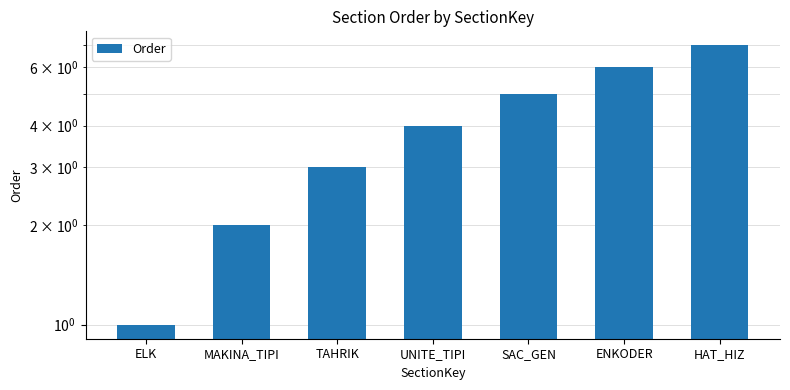

How many values are below 4?

3